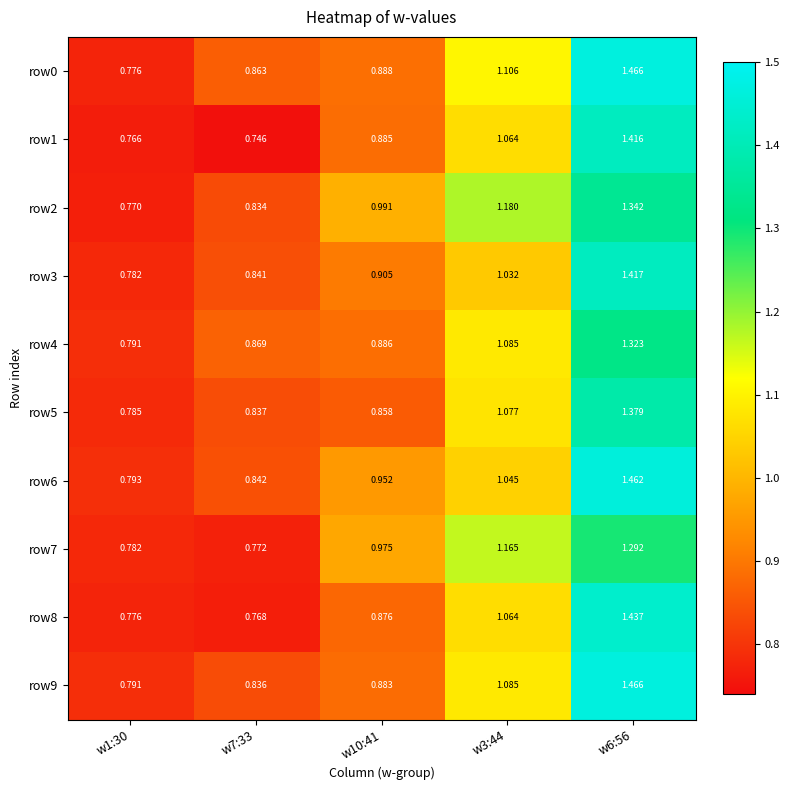

Is the value of row8 at w3:44 greater than the value of row9 at w3:44?

No